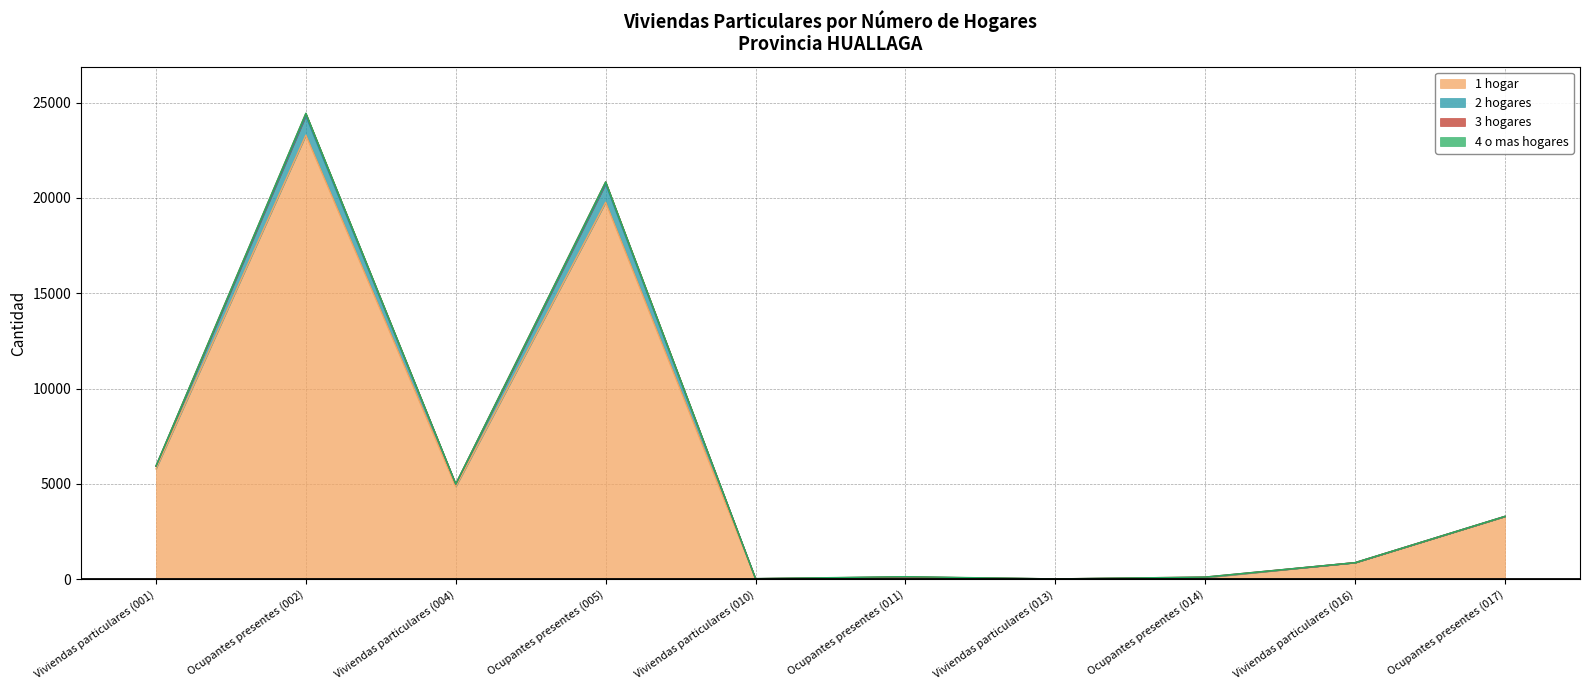

True or false: 2 hogares and 1 hogar intersect in this chart.

False